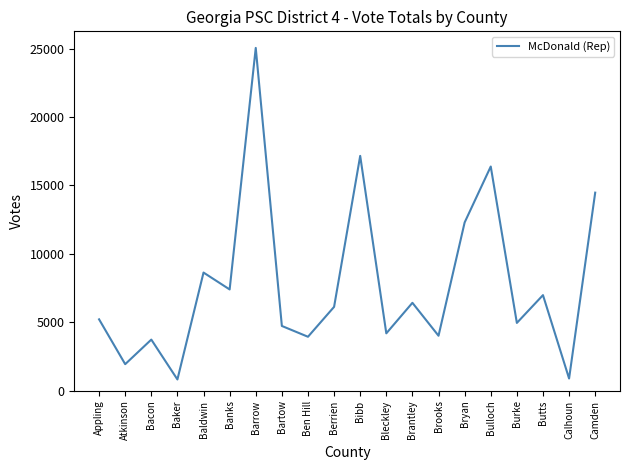

What is the greatest value displayed?

25049